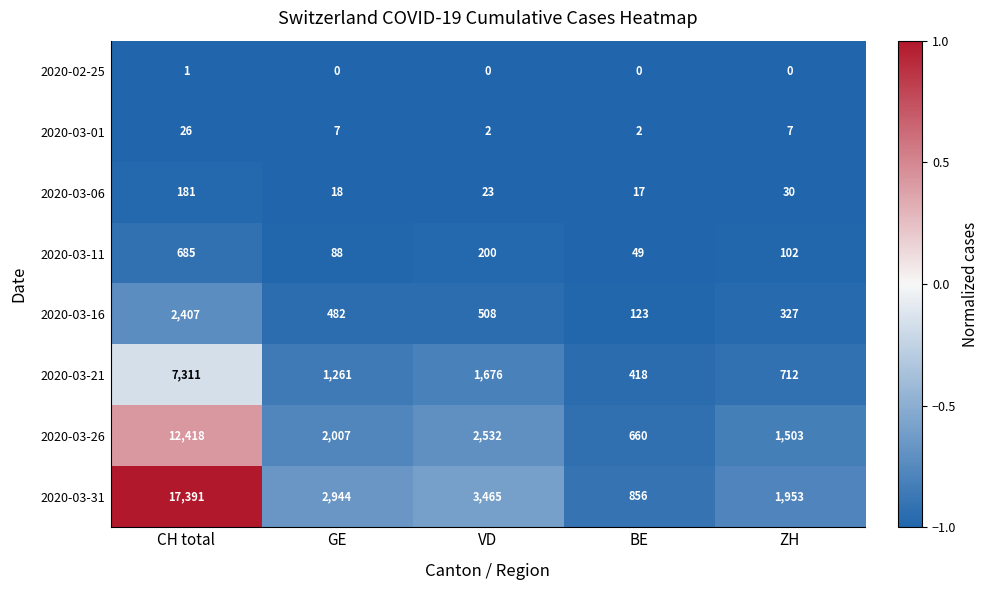

What is the minimum value for 2020-03-06?

17